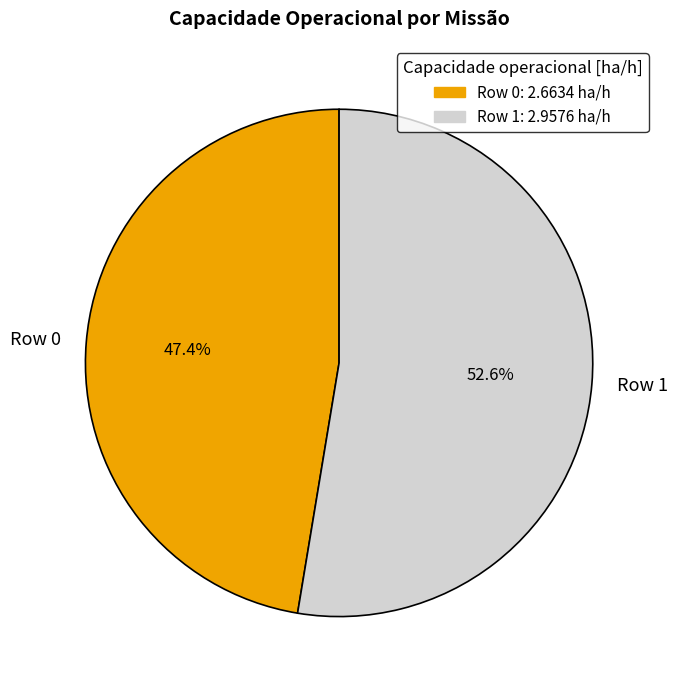

What is the ratio of the value at Row 1 to the value at Row 0?

1.1